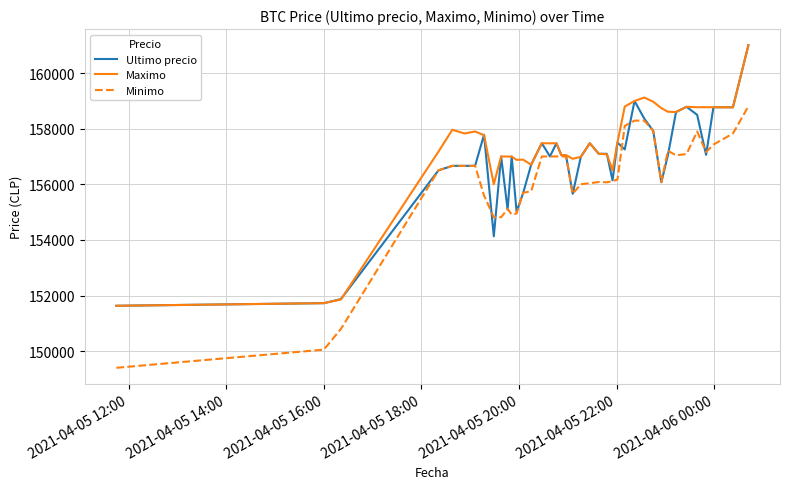

What is the lowest value of the Ultimo precio series?

151633